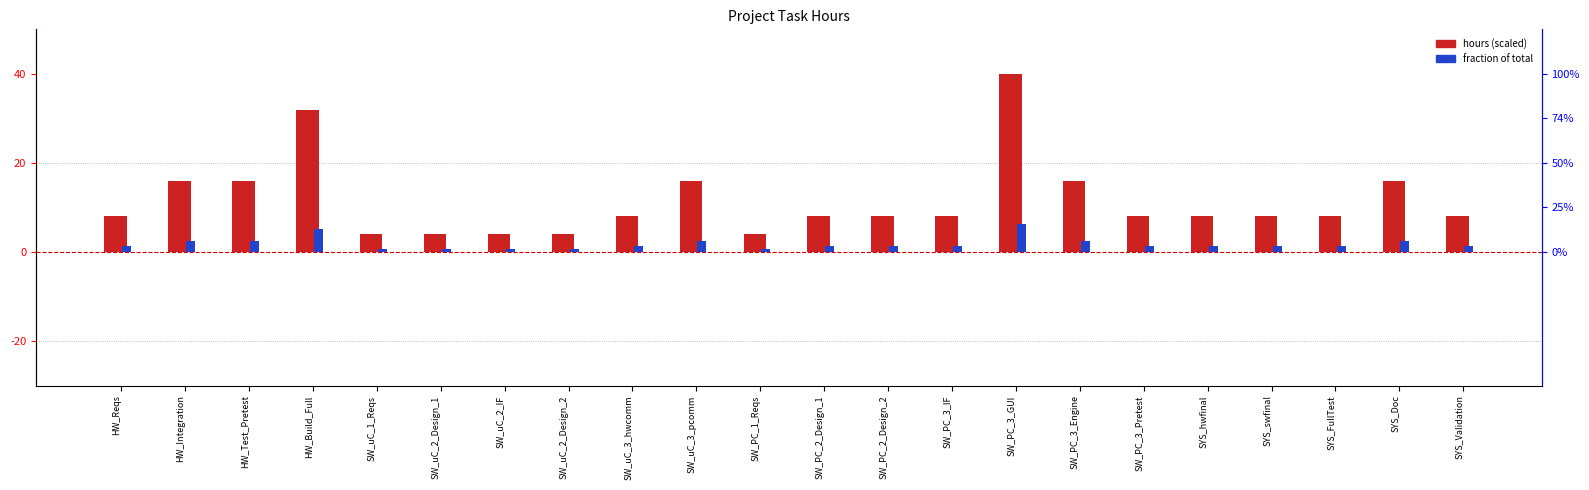

How many groups of bars are there?

22